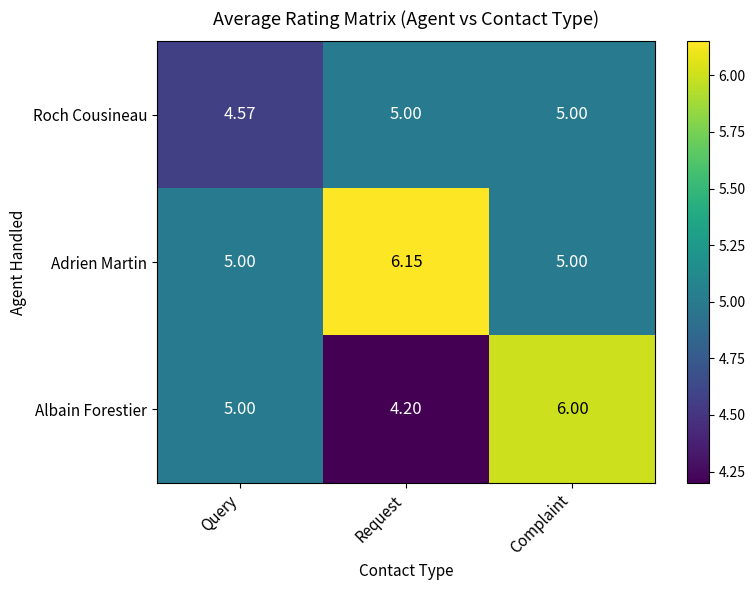

Which category has the highest value in the Albain Forestier series?

Complaint